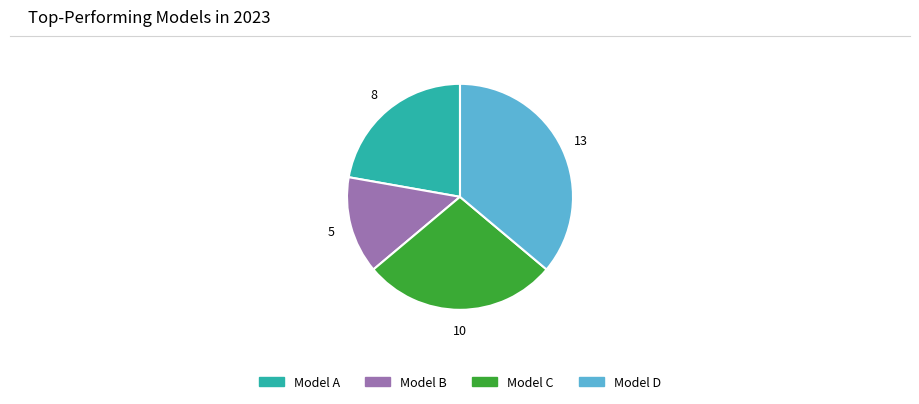

Does any single category account for the majority?

No